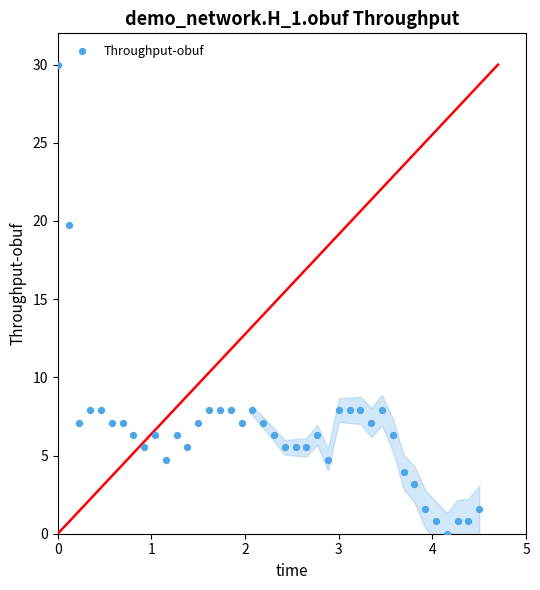

What is the range of Y values (max minus min)?

30.0